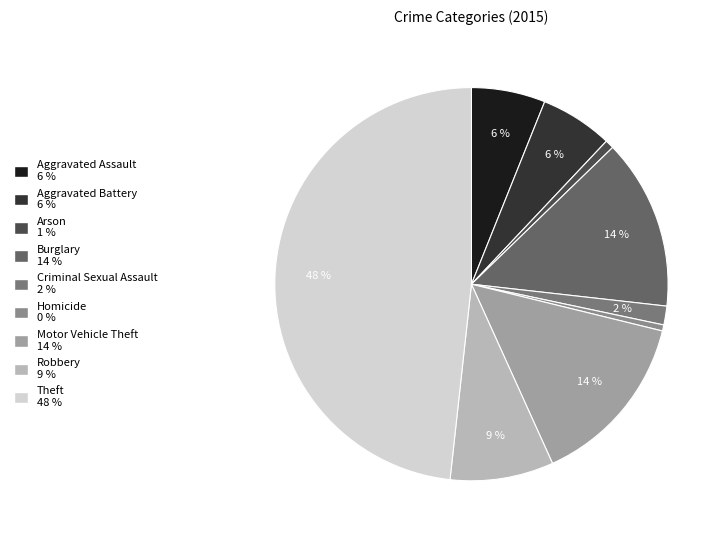

What is the change in value from Aggravated Assault to Homicide?

-101